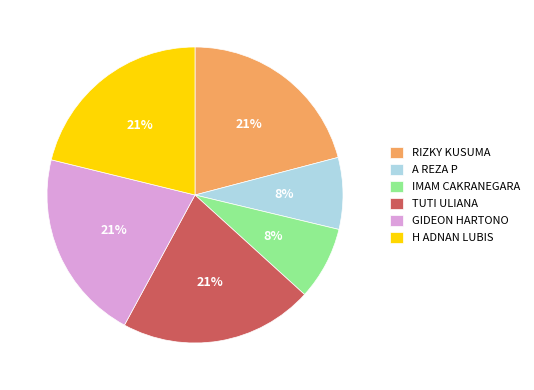

Is there any slice that represents more than half of the pie?

No